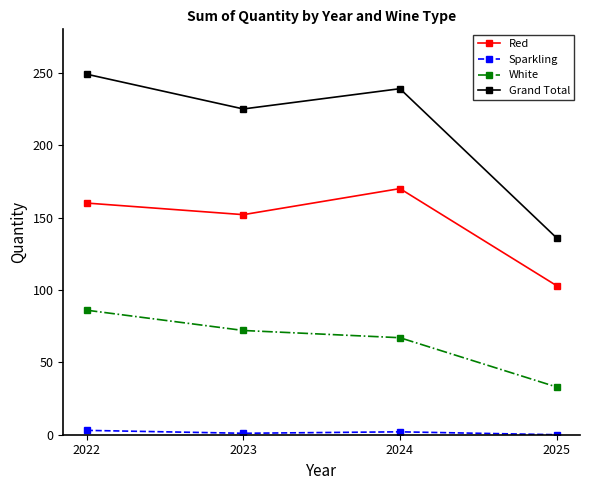

List the series in order of their overall mean, highest first.

Grand Total, Red, White, Sparkling